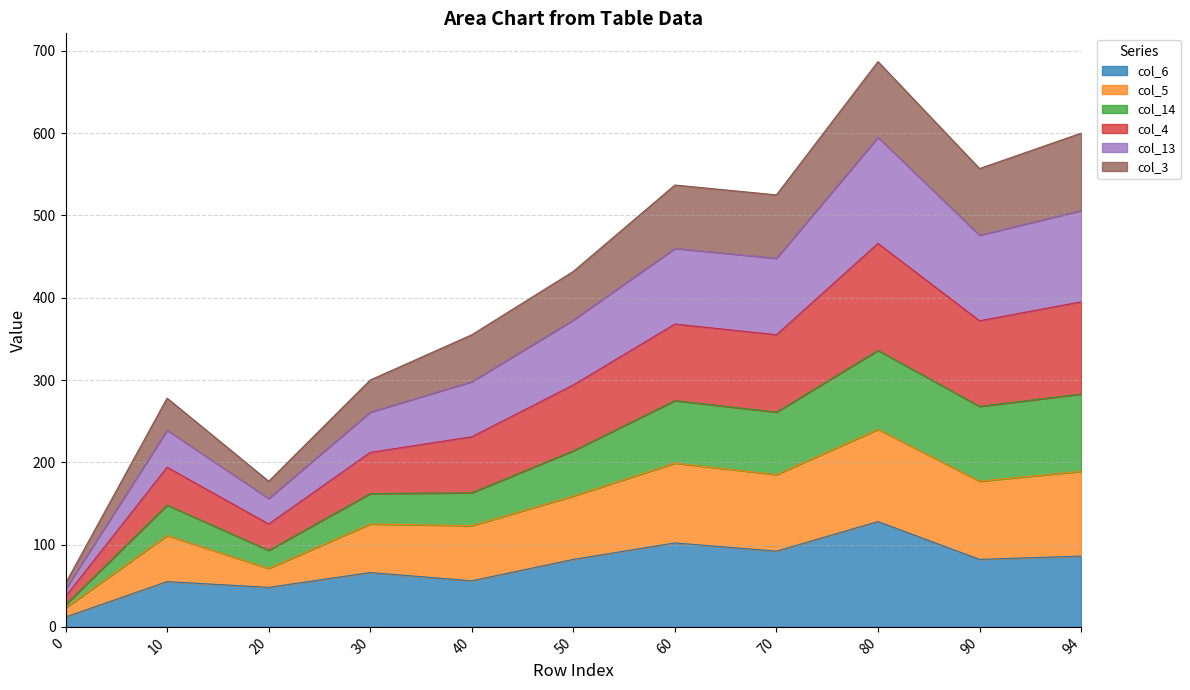

The col_5 series shows 495 at 30. True or false?

False